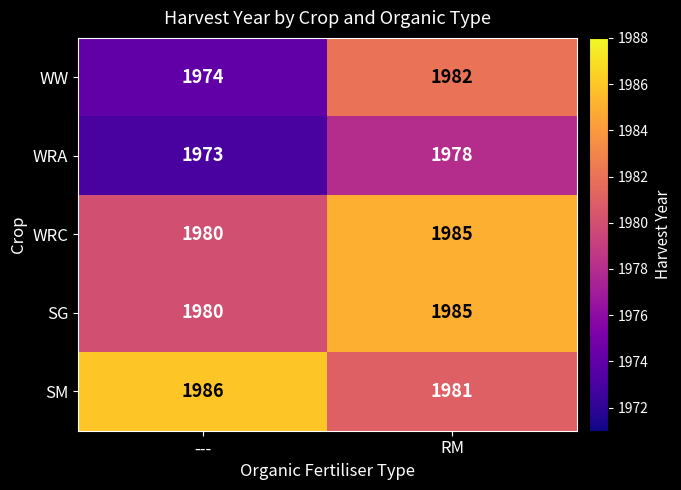

True or false: SM has a value of 1302 at ---.

False